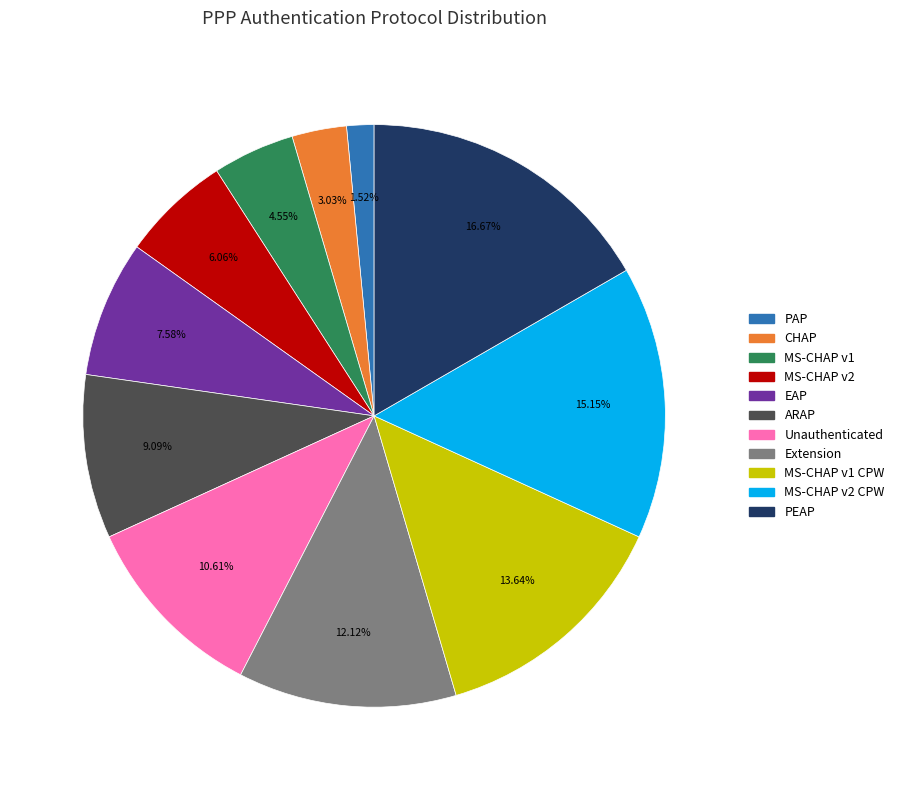

How many segments does this pie chart have?

11